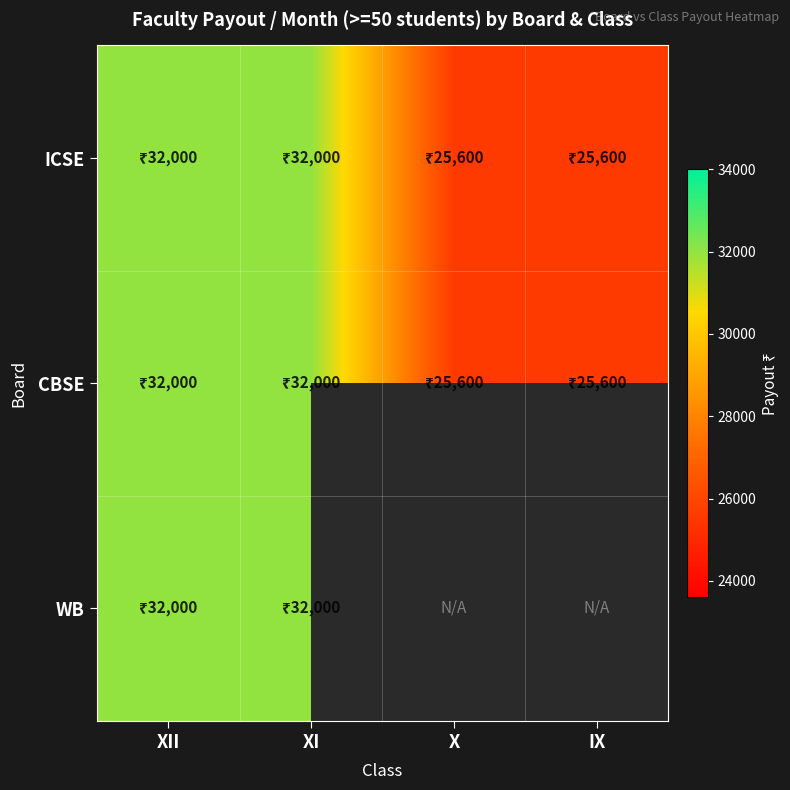

Between XII and XI, which is larger?

XII